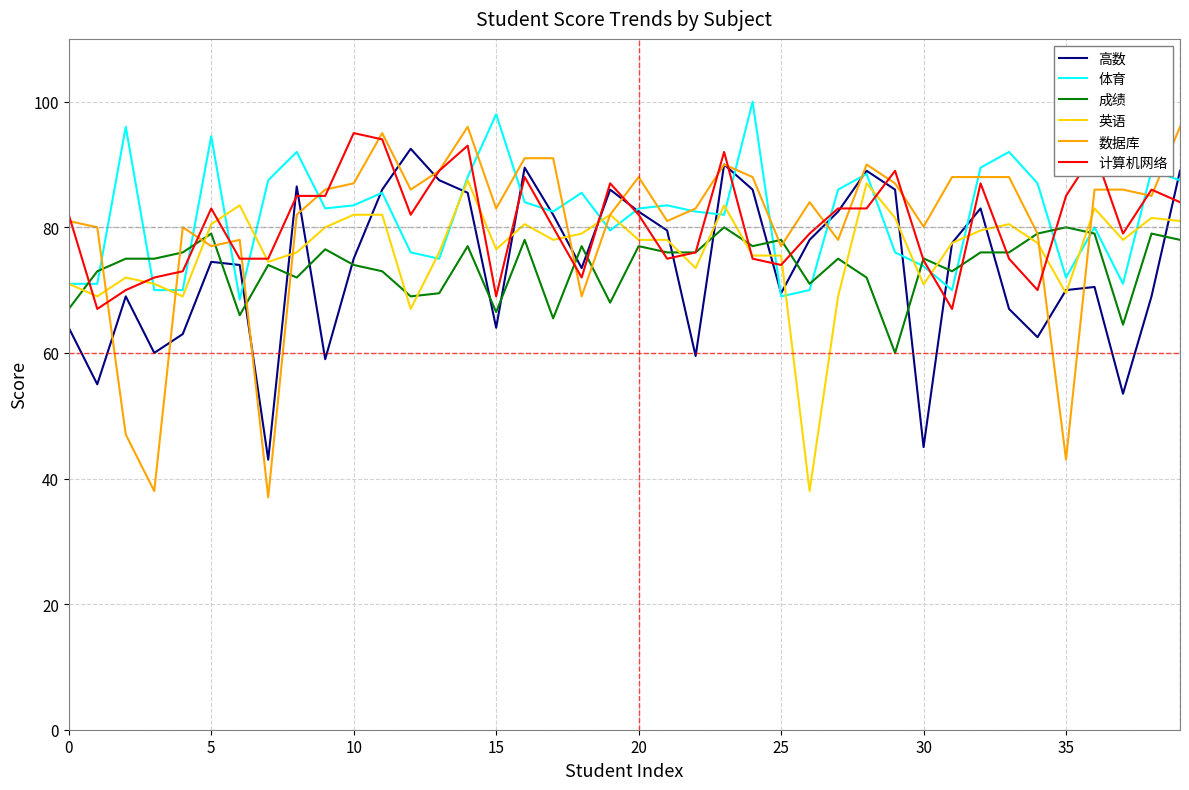

How many intersections are there between 英语 and 计算机网络?

18